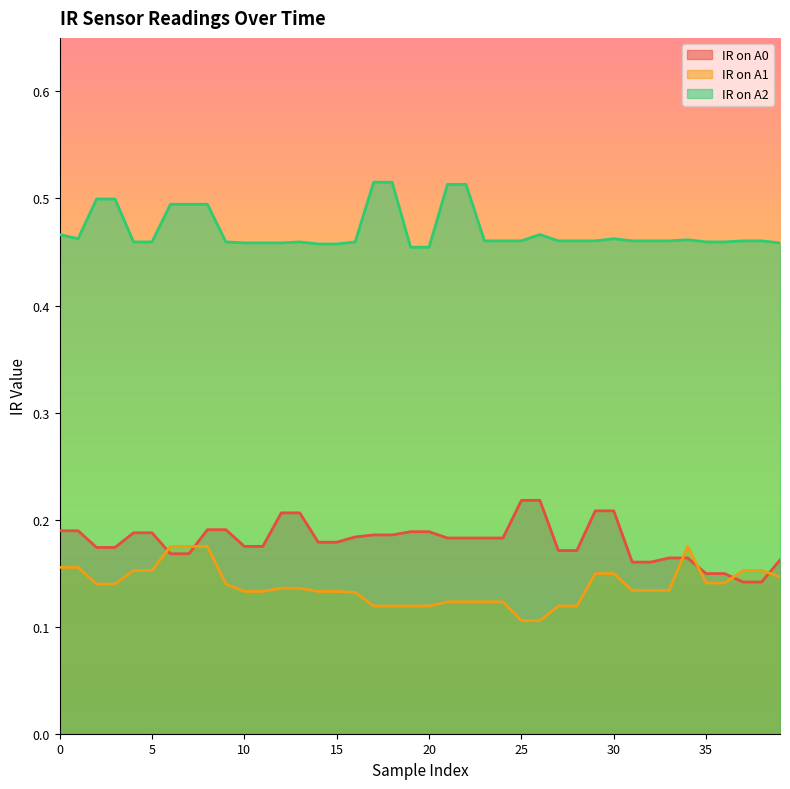

Between 29 and 36, which series saw the biggest shift?

IR on A0